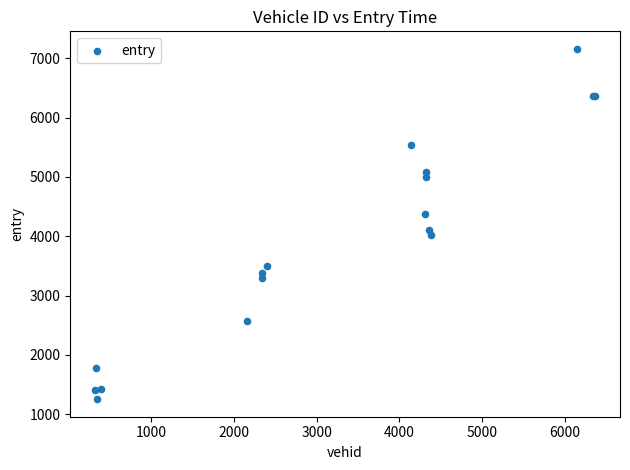

What Y value in the scatter plot is closest to 4206?

4103.7